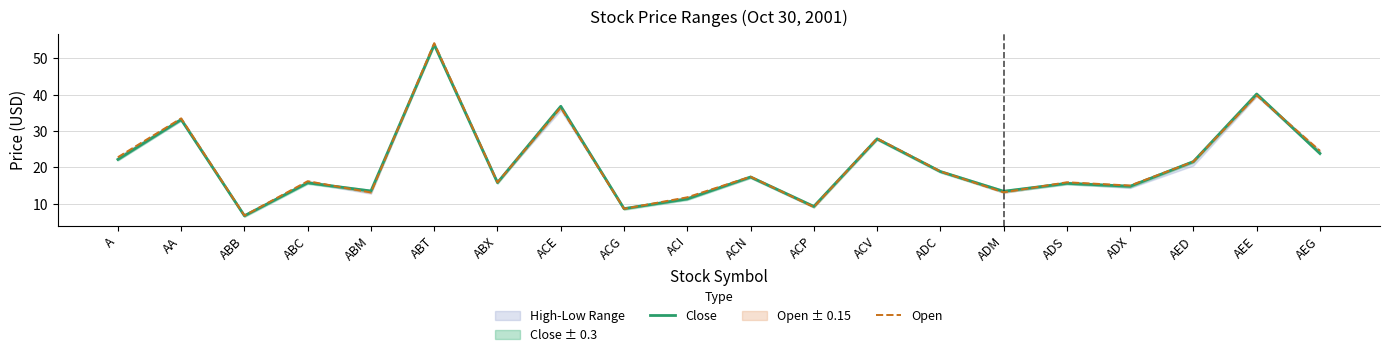

What is the average value of the Open series?

21.1